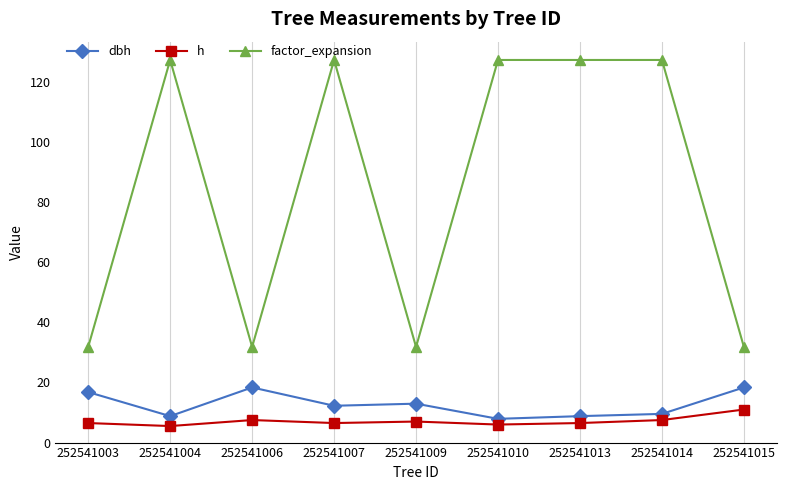

True or false: dbh has a value of 6.3 at 252541007.

False